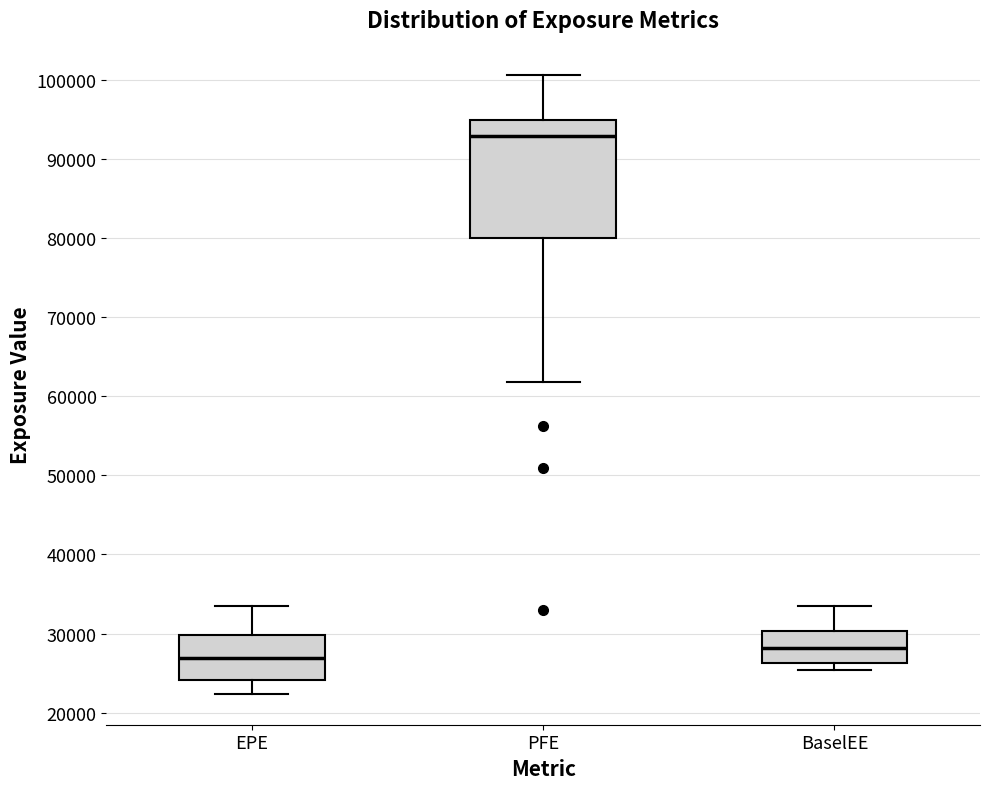

Which box is the tallest, from its lower edge to its upper edge?

PFE